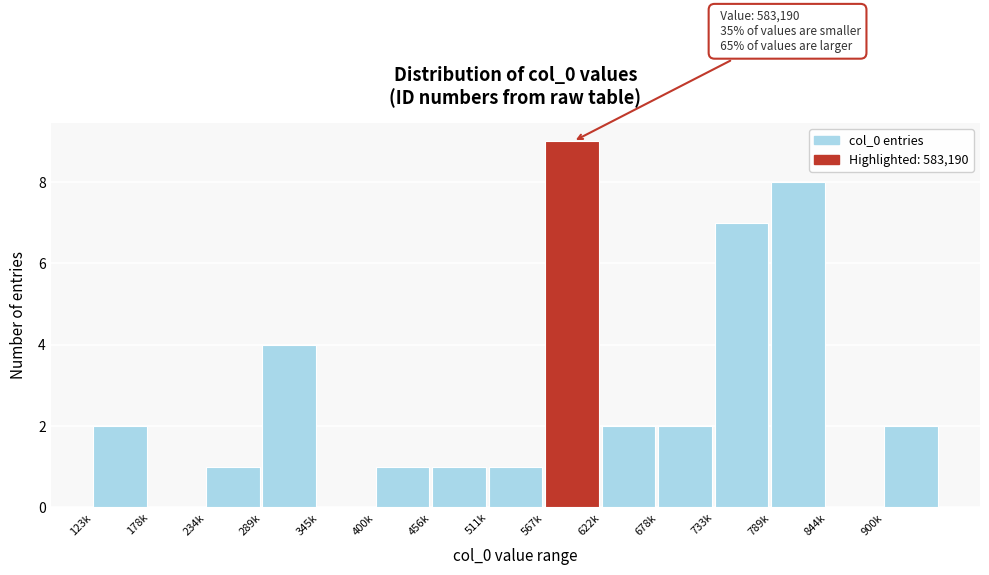

Reading right to left, extract all data points from this chart.

900k=2	844k=0	789k=8	733k=7	678k=2	622k=2	567k=9	511k=1	456k=1	400k=1	345k=0	289k=4	234k=1	178k=0	123k=2